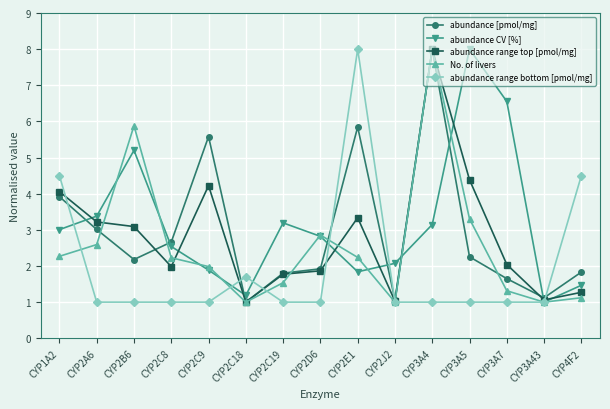

At how many categories does at least one series exceed 2?

13